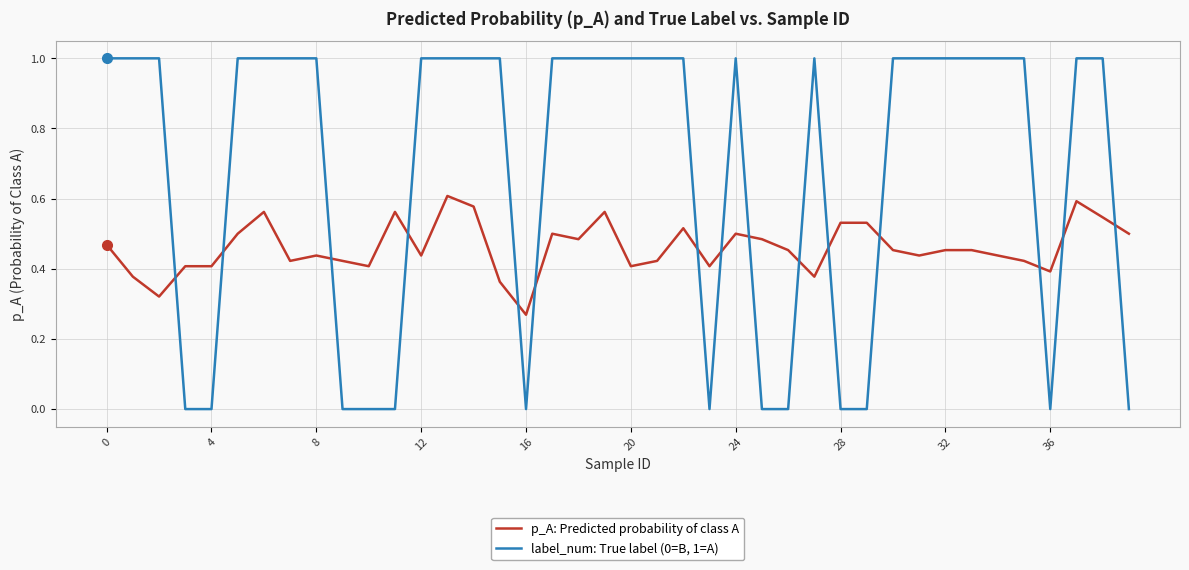

Does the chart display data point markers on the line(s)?

No